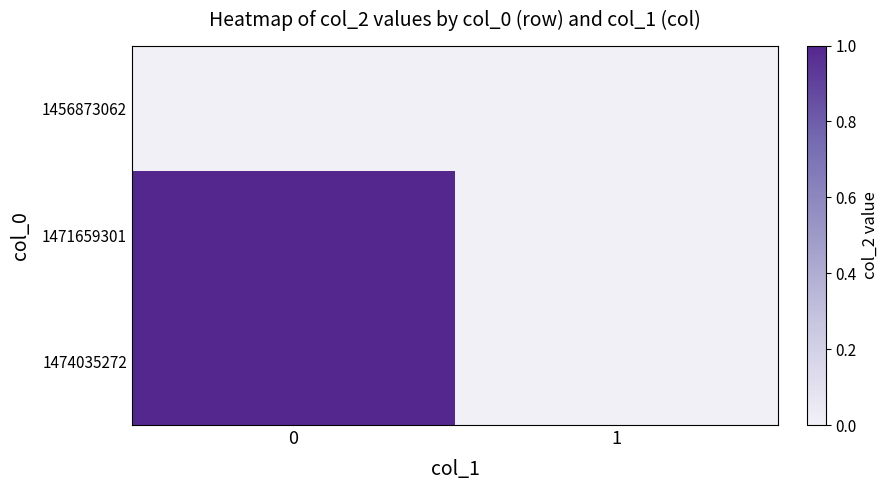

Which has a higher value, 1 or 0?

1